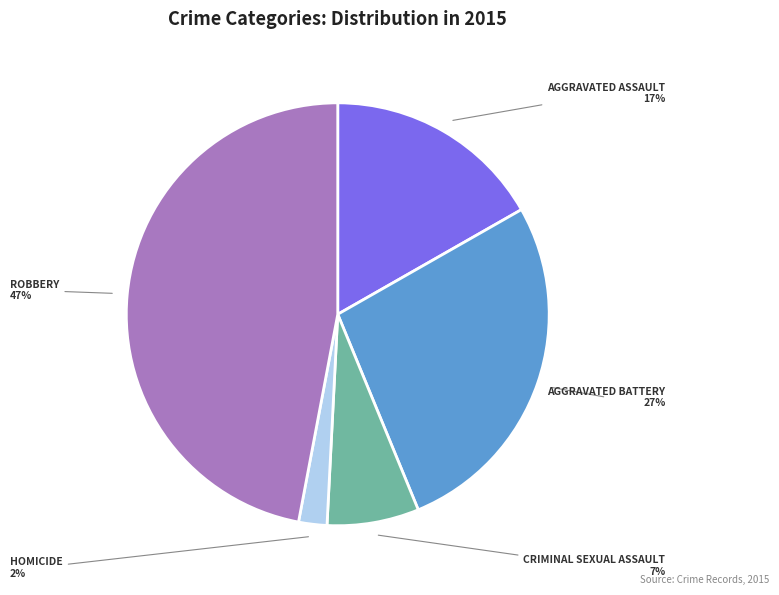

Is there a majority slice in this chart?

No